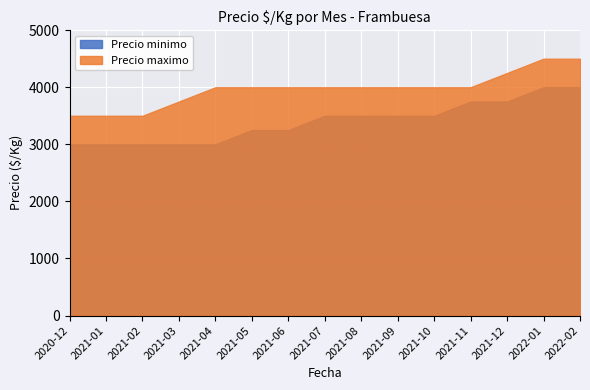

At how many categories does at least one series exceed 3250?

15